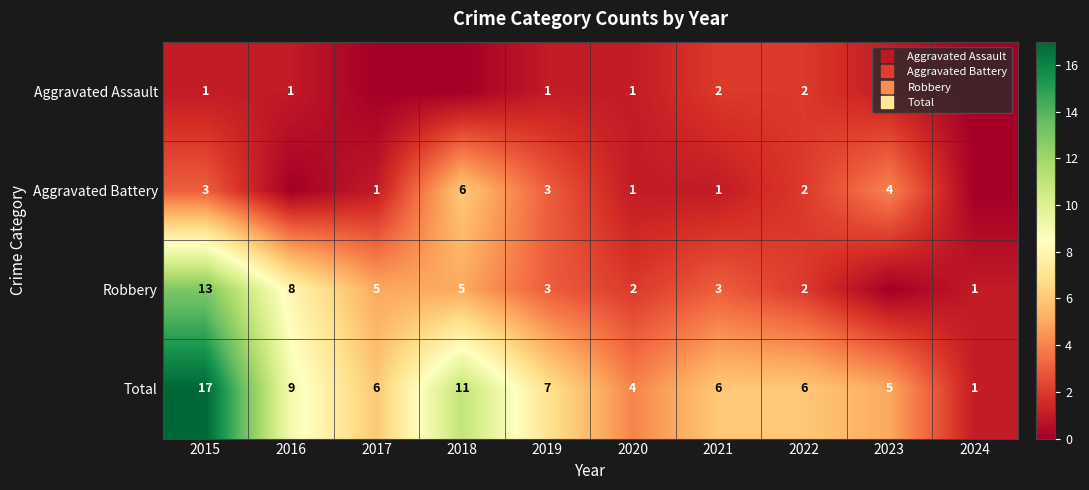

Between 2023 and 2016, which is larger?

2023